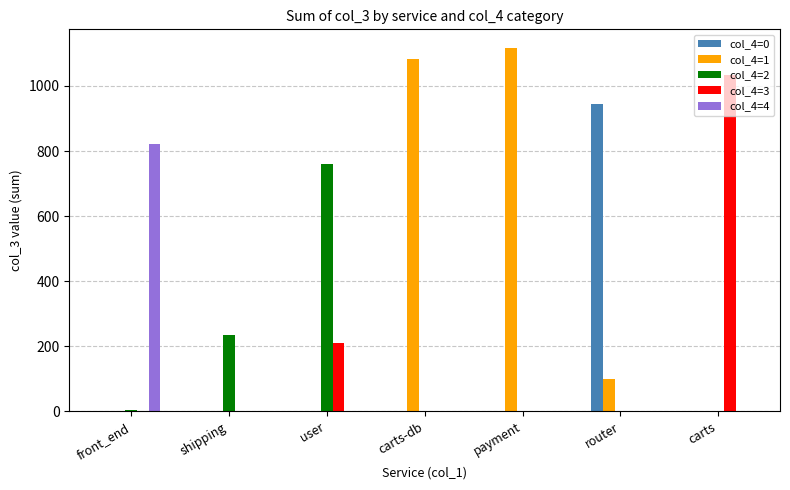

How many categories are shown in the chart?

7